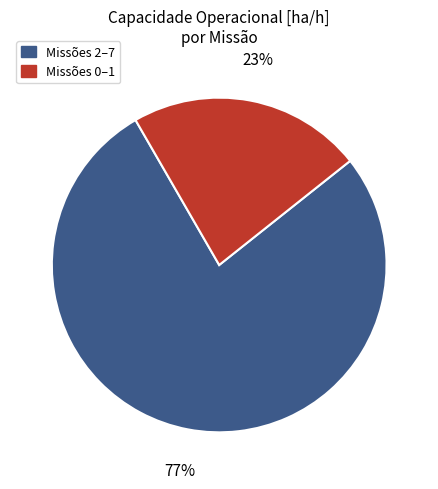

True or false: Missões 0–1 accounts for 15% of the total.

False